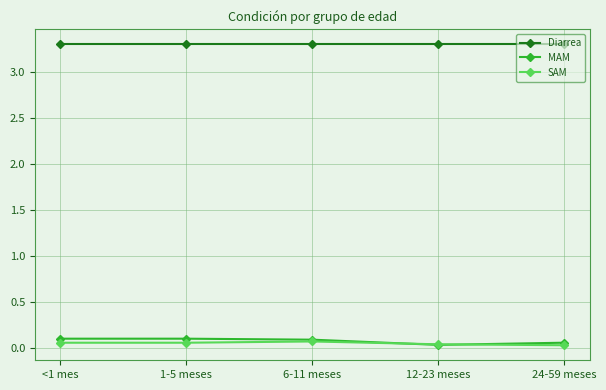

Rank the series by their maximum value, from lowest to highest.

SAM, MAM, Diarrea